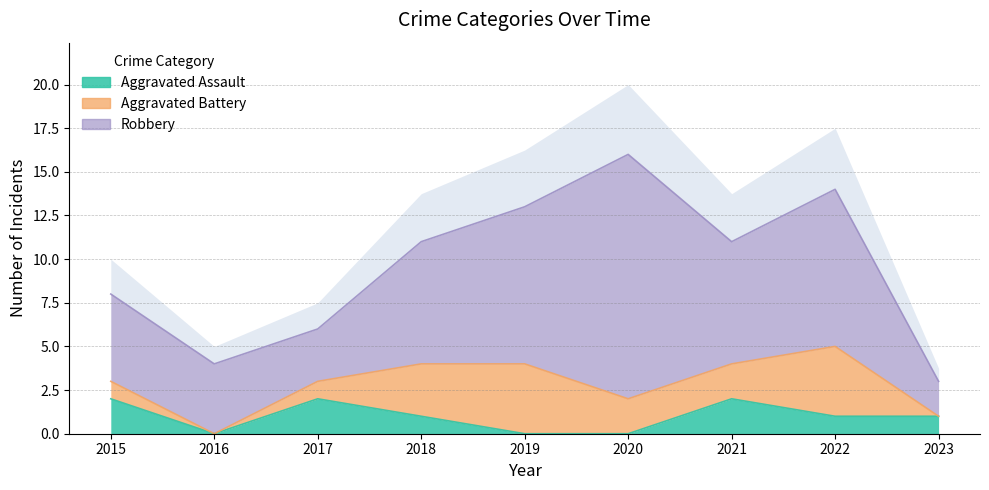

Reading left to right, extract all data points from this chart.

Aggravated Assault: 2	0	2	1	0	0	2	1	1
Aggravated Battery: 1	0	1	3	4	2	2	4	0
Robbery: 5	4	3	7	9	14	7	9	2